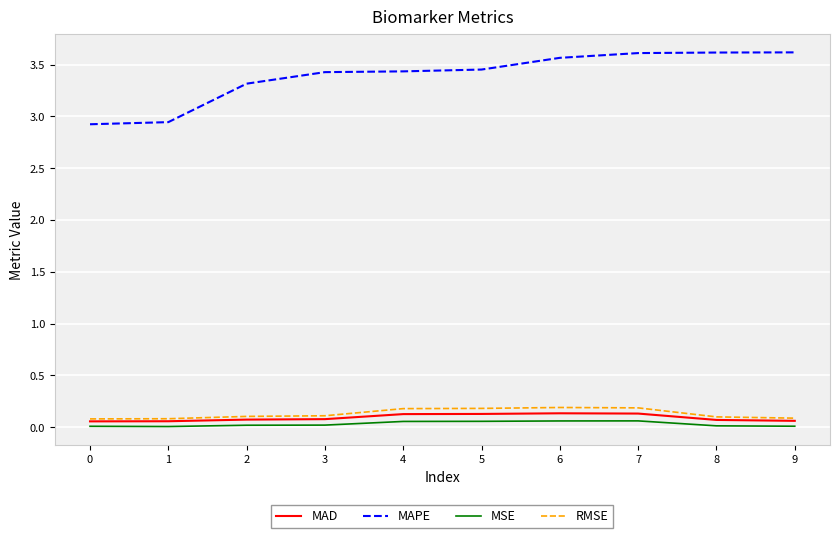

True or false: MSE has a value of 0.1 at 6.

True